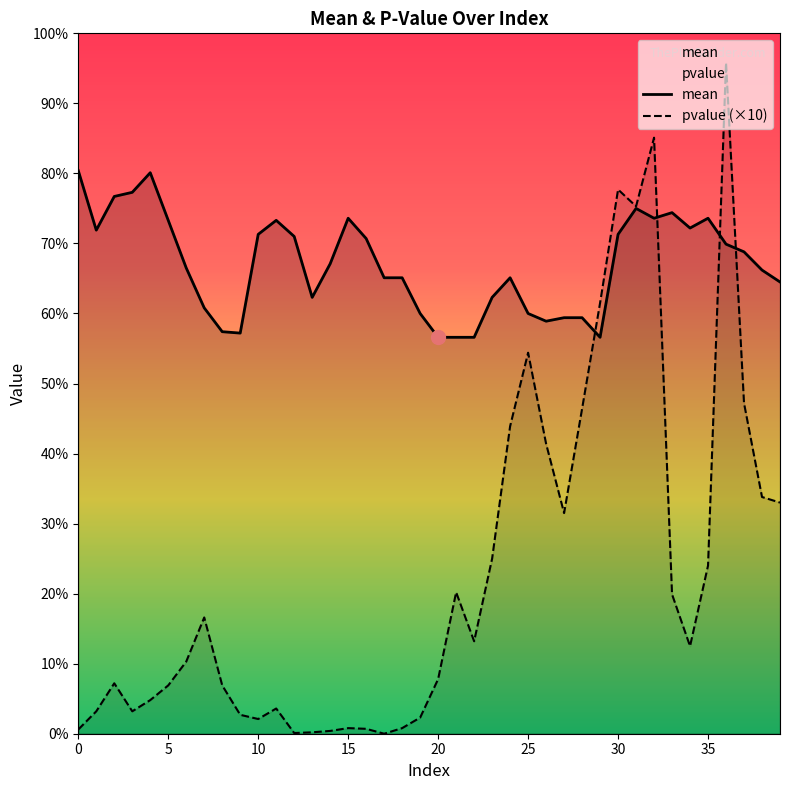

Does the chart display data point markers on the line(s)?

No